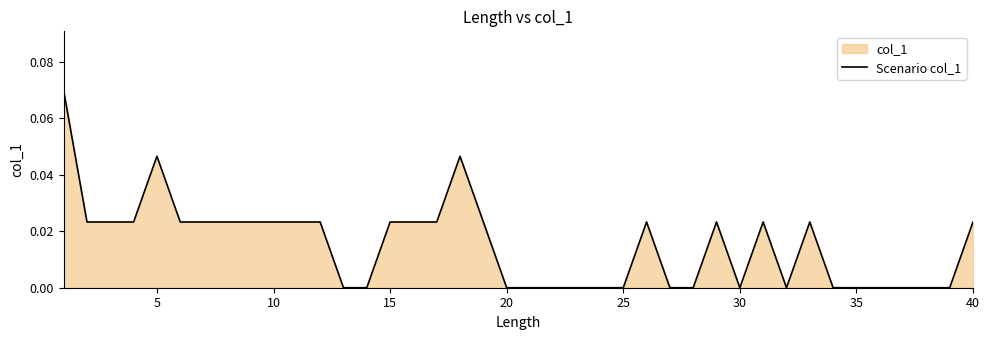

How many distinct data groups are displayed?

1